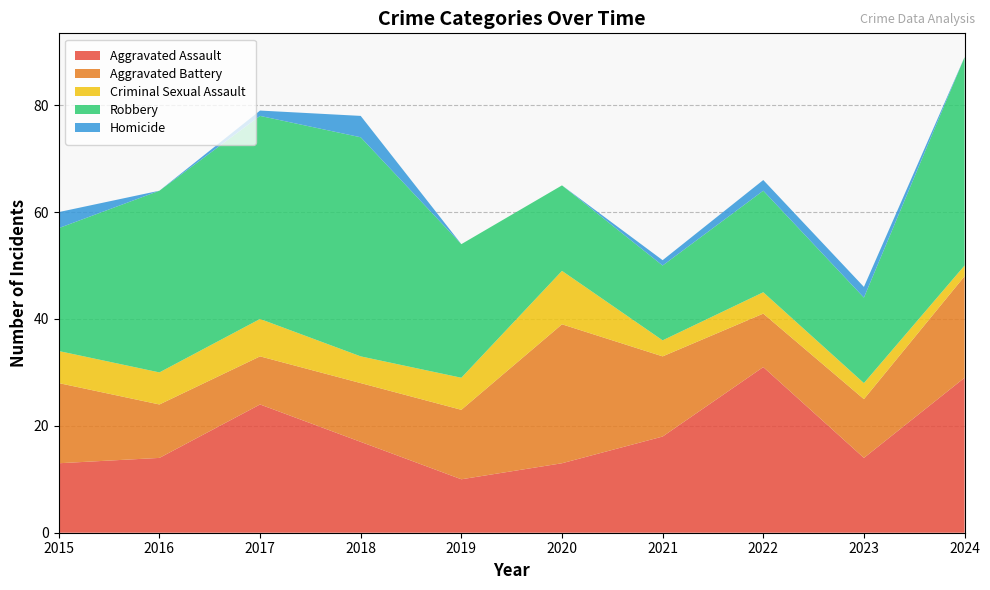

Reading left to right, transcribe all the data shown in this chart.

Aggravated Assault: 13	14	24	17	10	13	18	31	14	29
Aggravated Battery: 15	10	9	11	13	26	15	10	11	19
Criminal Sexual Assault: 6	6	7	5	6	10	3	4	3	2
Robbery: 23	34	38	41	25	16	14	19	16	39
Homicide: 3	0	1	4	0	0	1	2	2	0